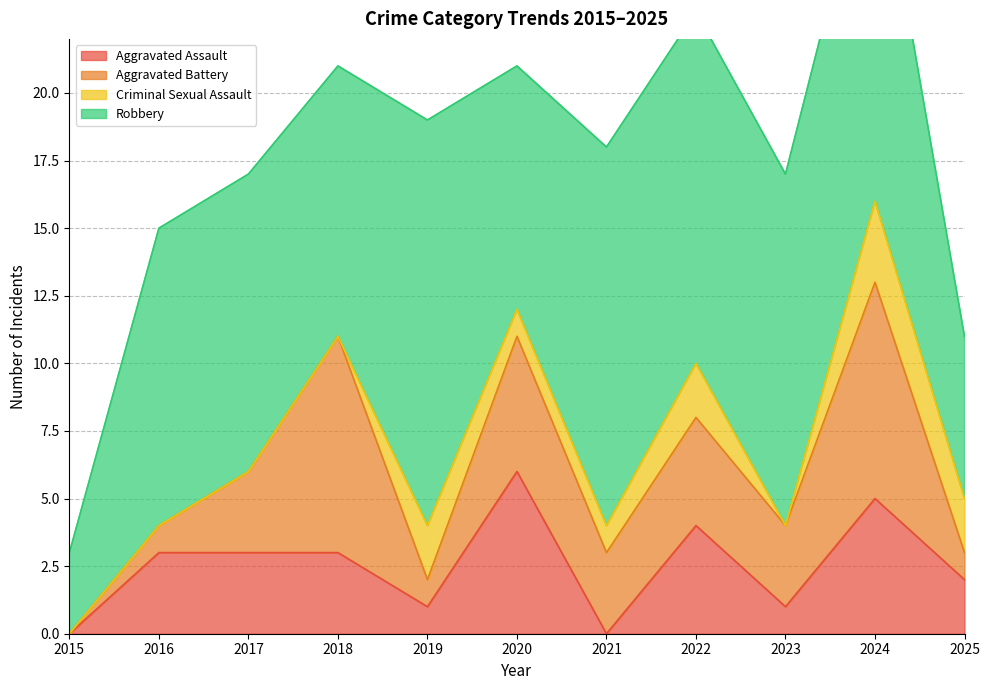

Is it true that Aggravated Assault equals 2 at 2024?

False